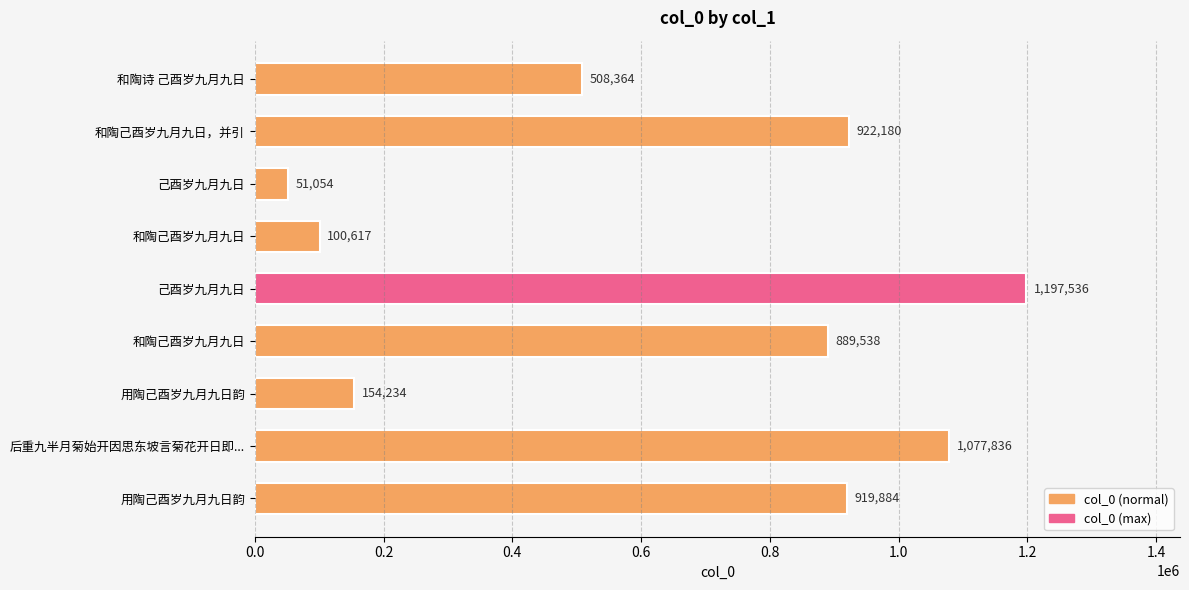

Are the bars horizontal?

Yes